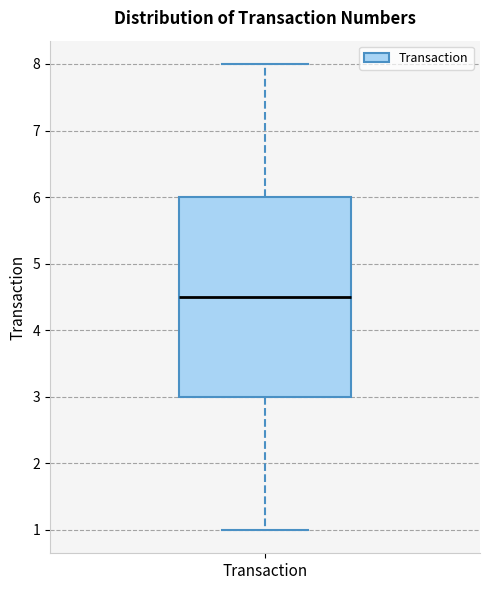

Read this box plot against the y-axis: the position of the median line, the range covered by the box, and the ends of both whiskers. The values are not printed on the chart, so give them approximately, as read against the axis.

median 4.5, box 3.0 to 6.0, whiskers 1.0 to 8.0